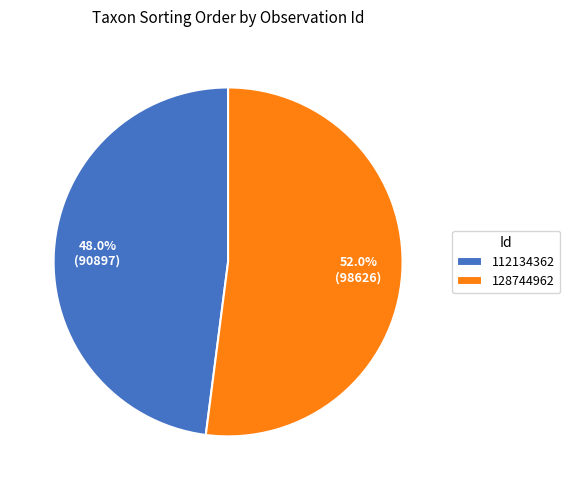

What percentage do 128744962 and 112134362 together represent?

100.0%